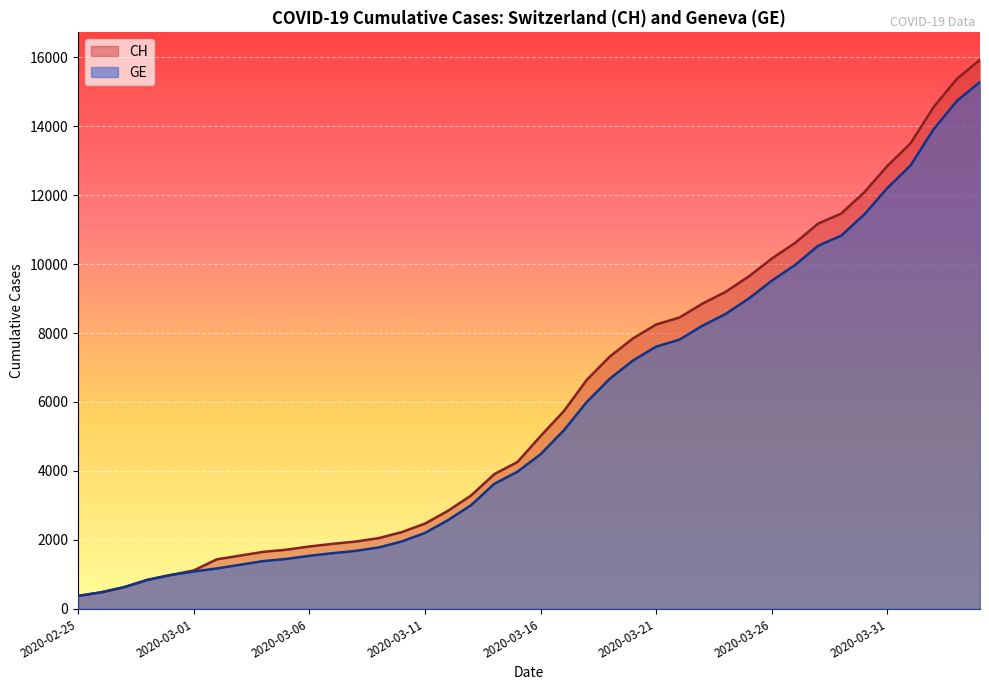

How many values in the CH series exceed 5012?

19